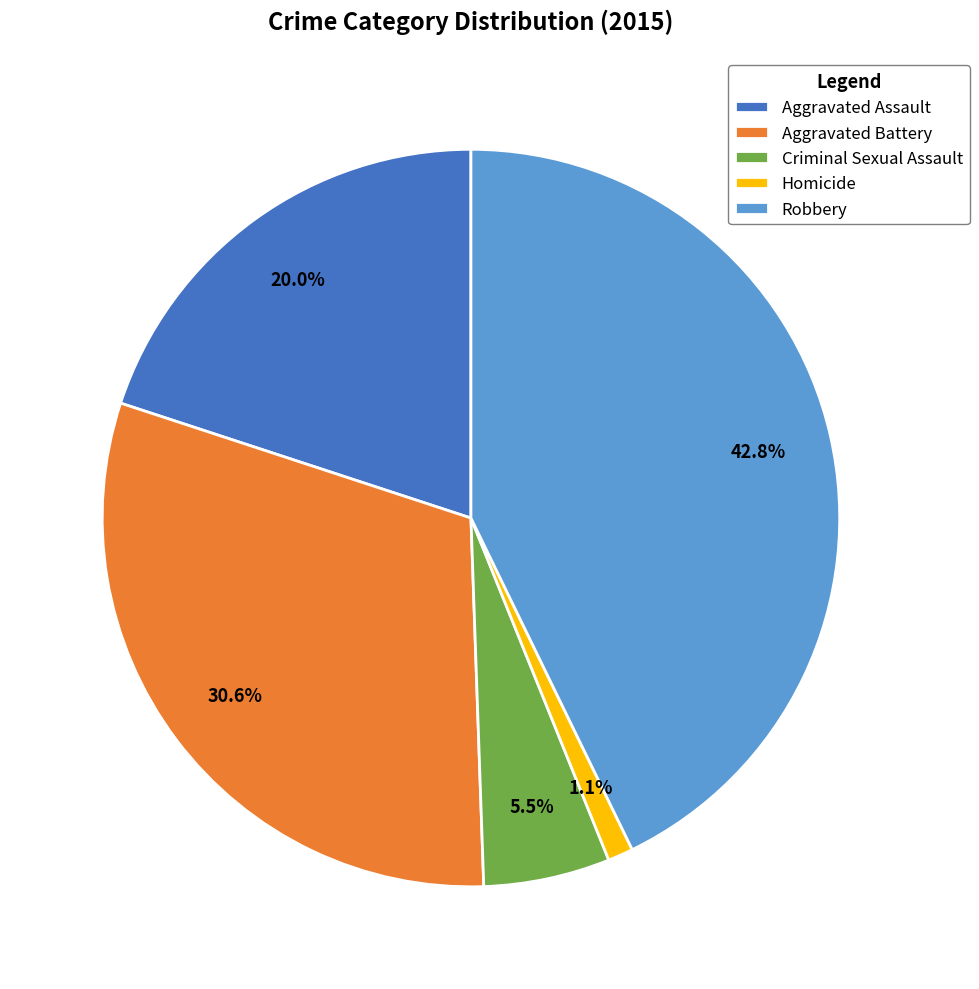

Between Homicide and Aggravated Battery, which is larger?

Aggravated Battery